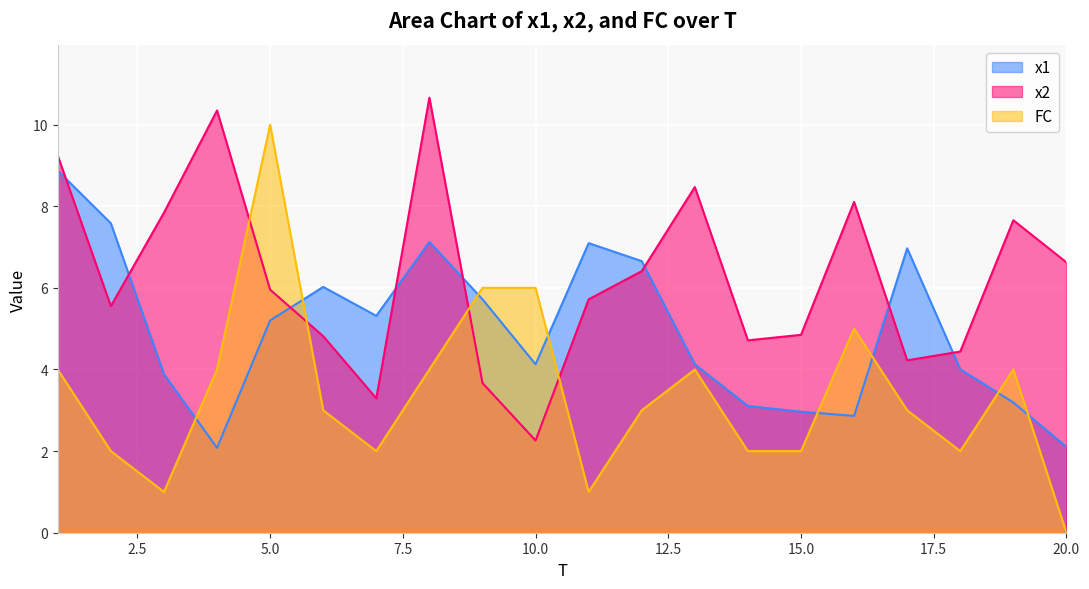

What is the value of the x2 point at the 15th from the left?

4.8